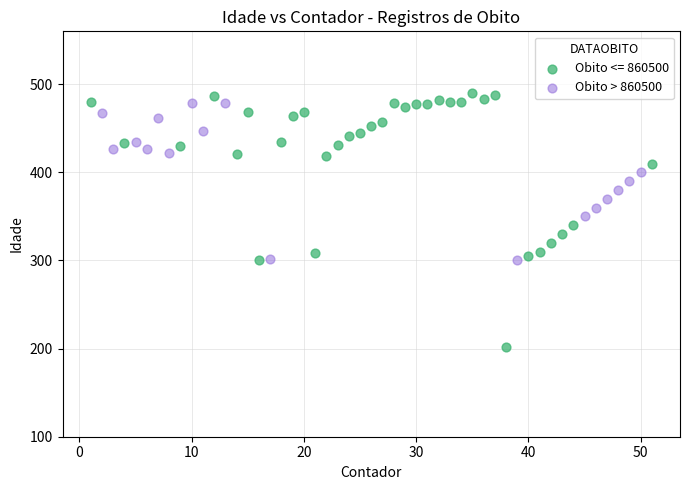

Which series reaches the minimum Y coordinate?

Obito <= 860500